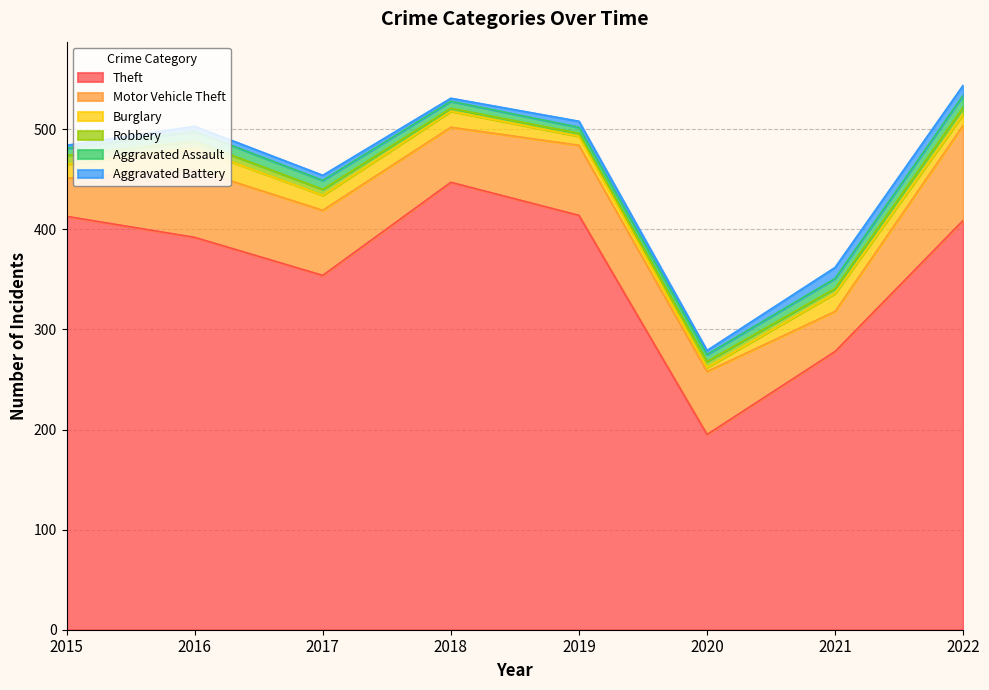

Which series has the largest range (max minus min)?

Theft